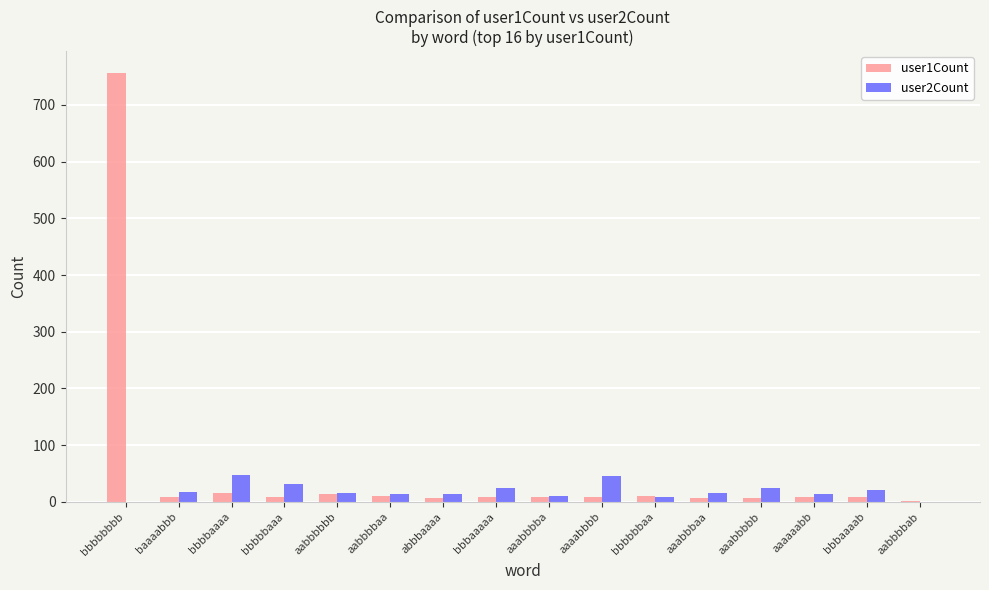

Which label corresponds to the largest value in the chart?

bbbbbbbb